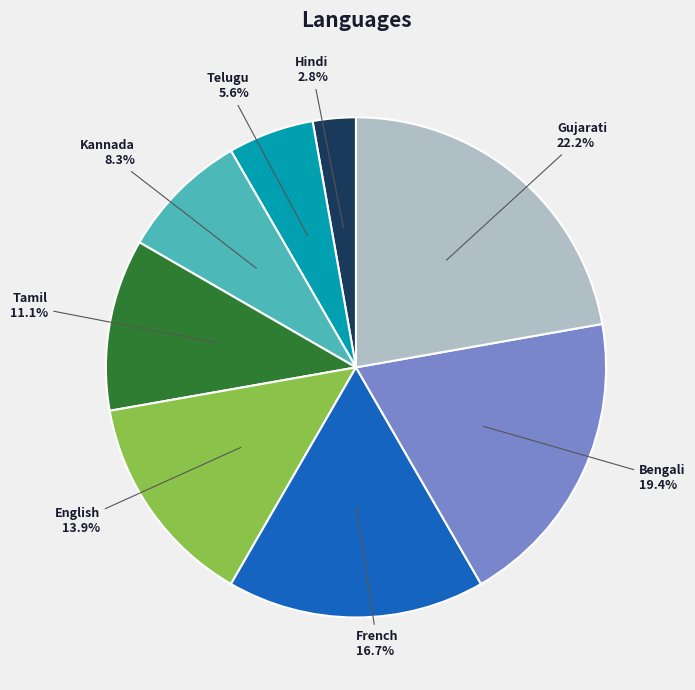

Do English and Telugu together represent more than half of the pie?

No